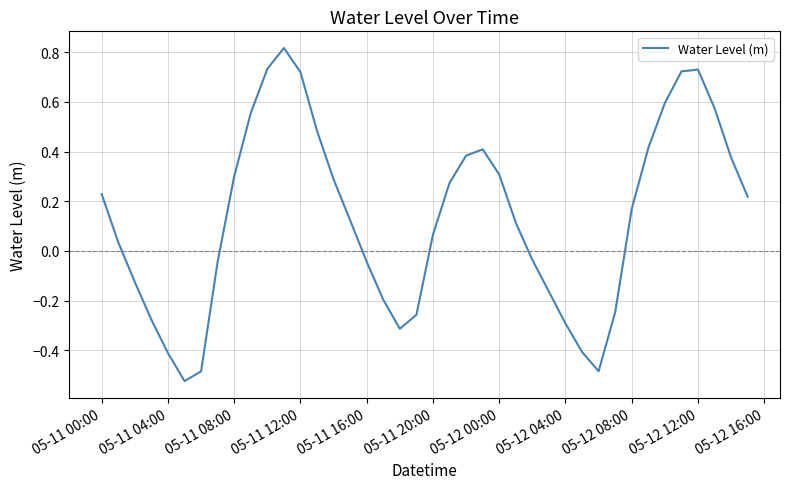

What is the difference between the maximum and minimum values?

1.3